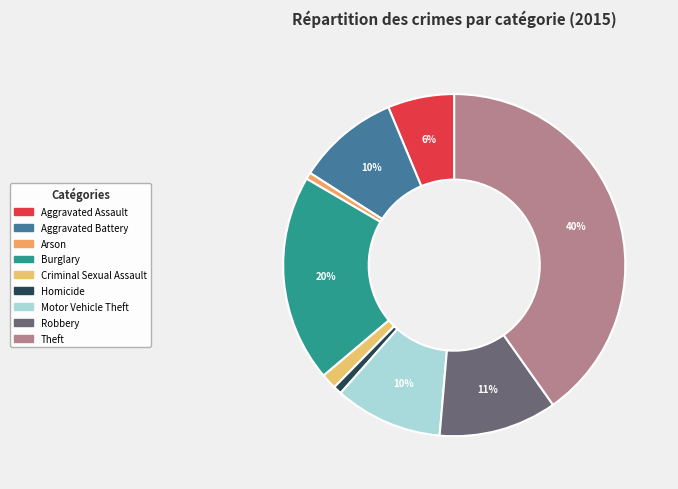

True or false: Robbery accounts for 1% of the total.

False